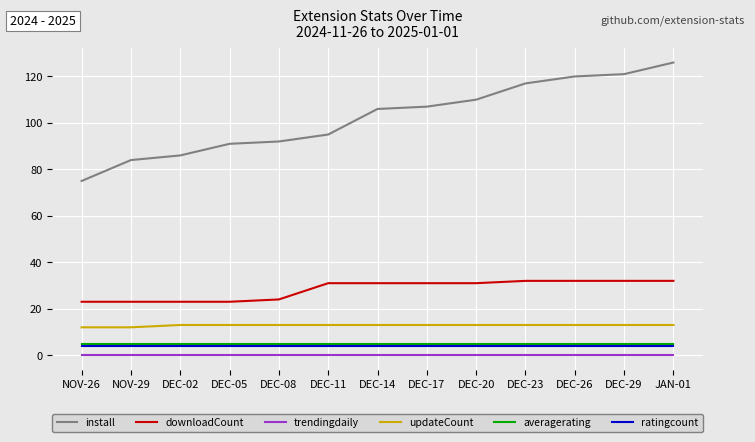

Is the value of downloadCount at DEC-17 greater than the value of averagerating at DEC-11?

Yes